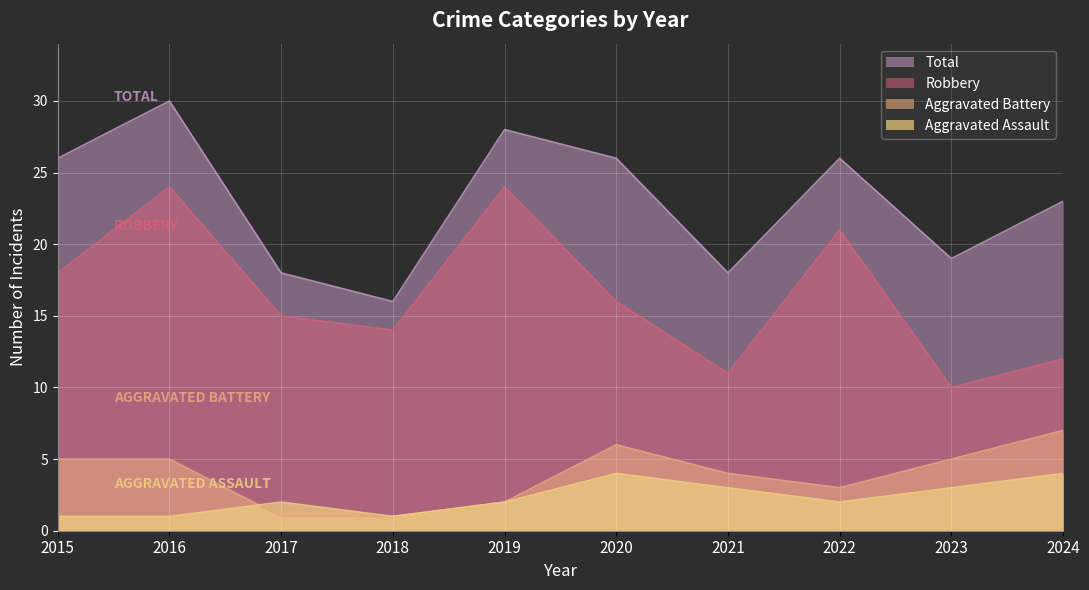

What is the value of the Aggravated Battery point at the 10th from the left?

7